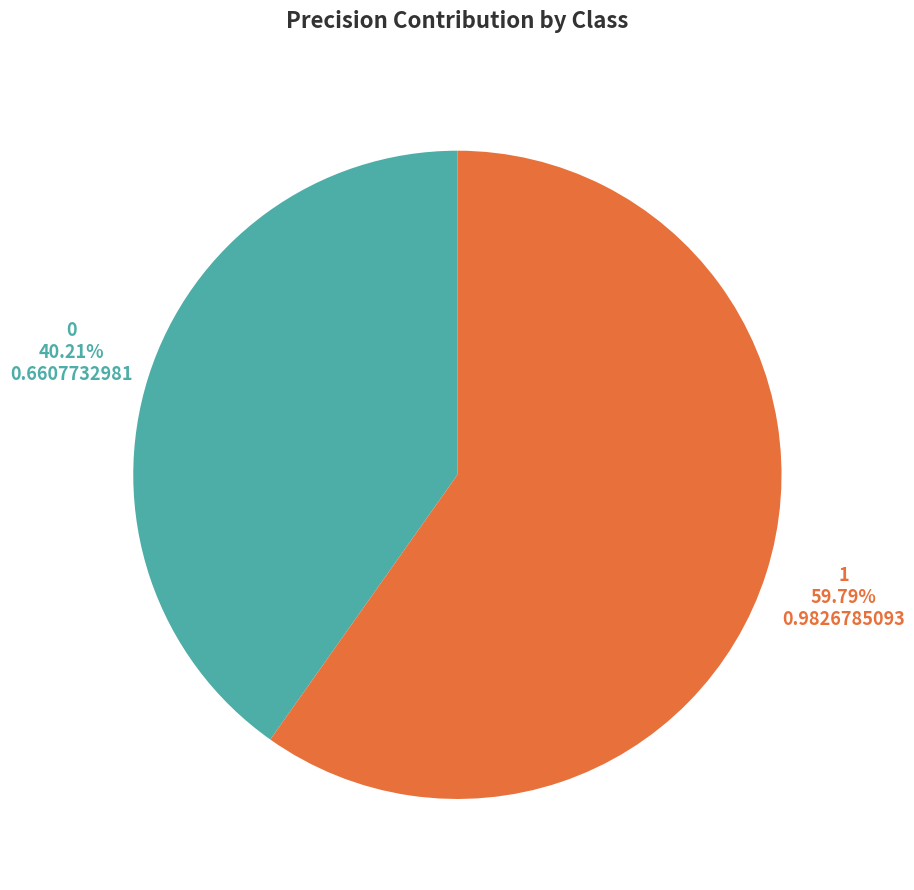

To the nearest percent, what is the average slice percentage?

50%